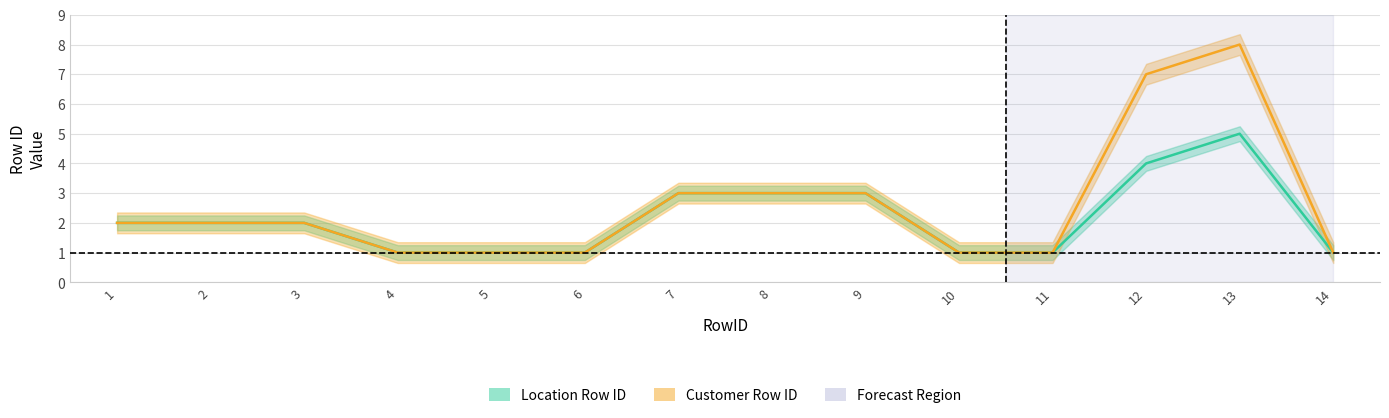

What is the highest value of the Location Row ID series?

5